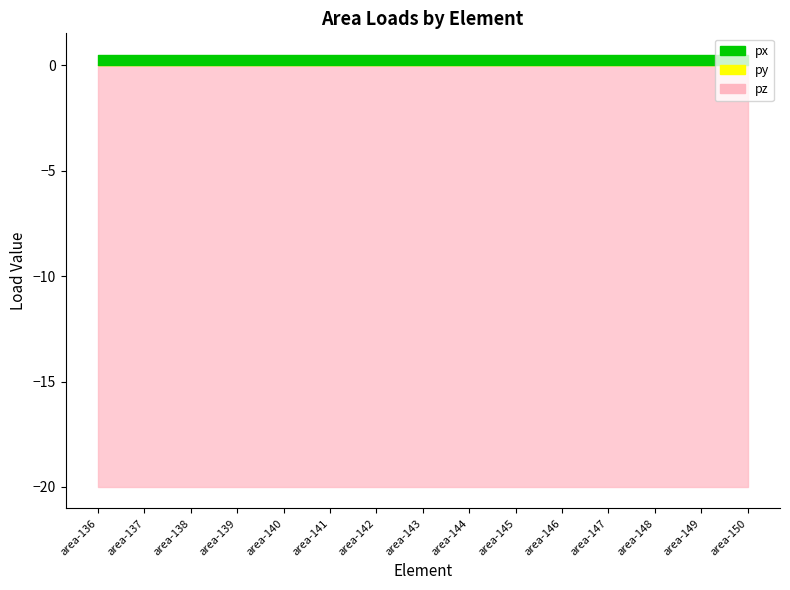

Reading left to right, extract all data points from this chart.

px: 0	0	0	0	0	0	0	0	0	0	0	0	0	0	0
py: 0	0	0	0	0	0	0	0	0	0	0	0	0	0	0
pz: -20	-20	-20	-20	-20	-20	-20	-20	-20	-20	-20	-20	-20	-20	-20